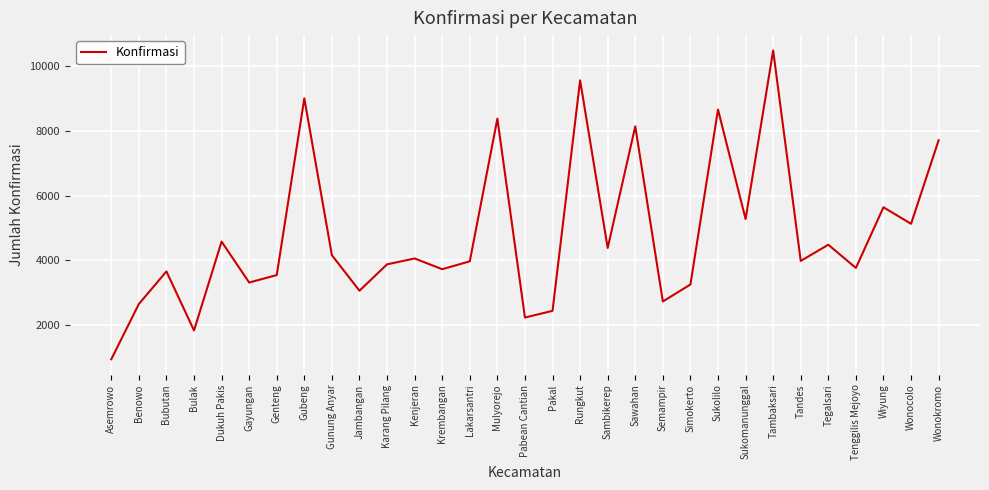

The chart shows a value of 15984 at Gubeng. True or false?

False